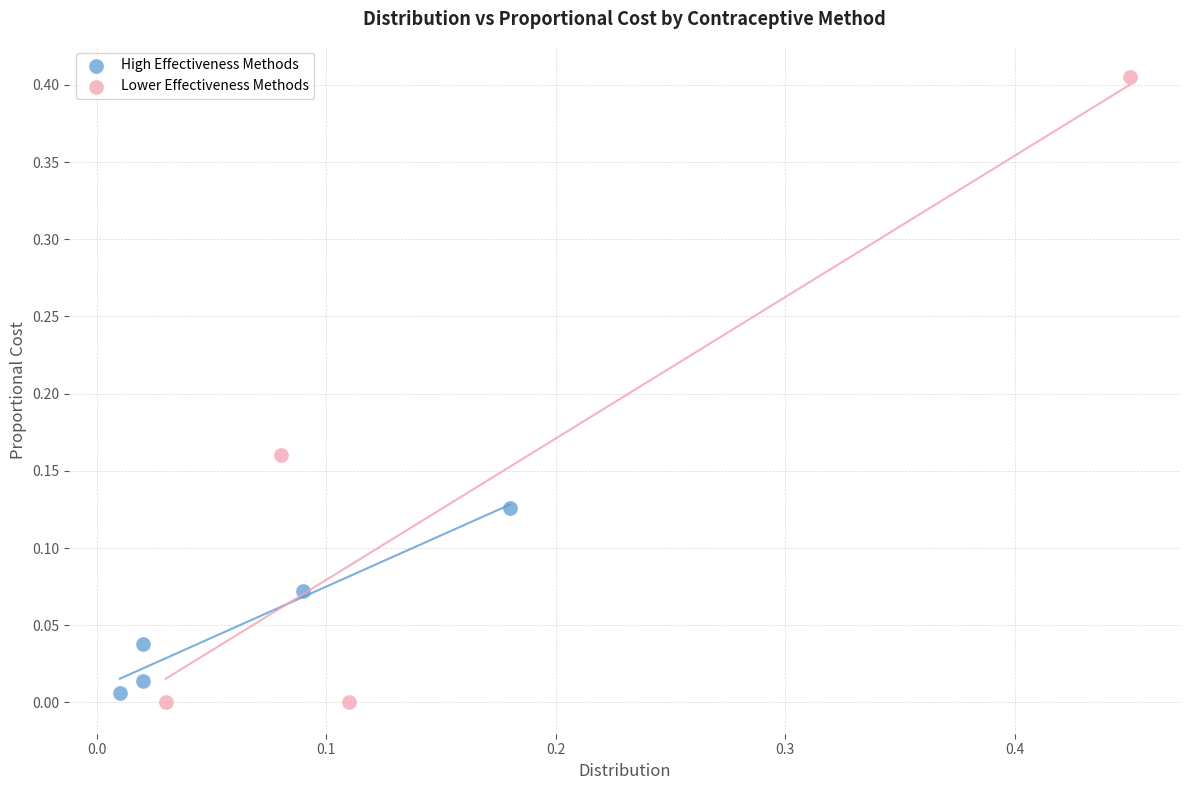

Which series reaches the maximum Y coordinate?

Lower Effectiveness Methods